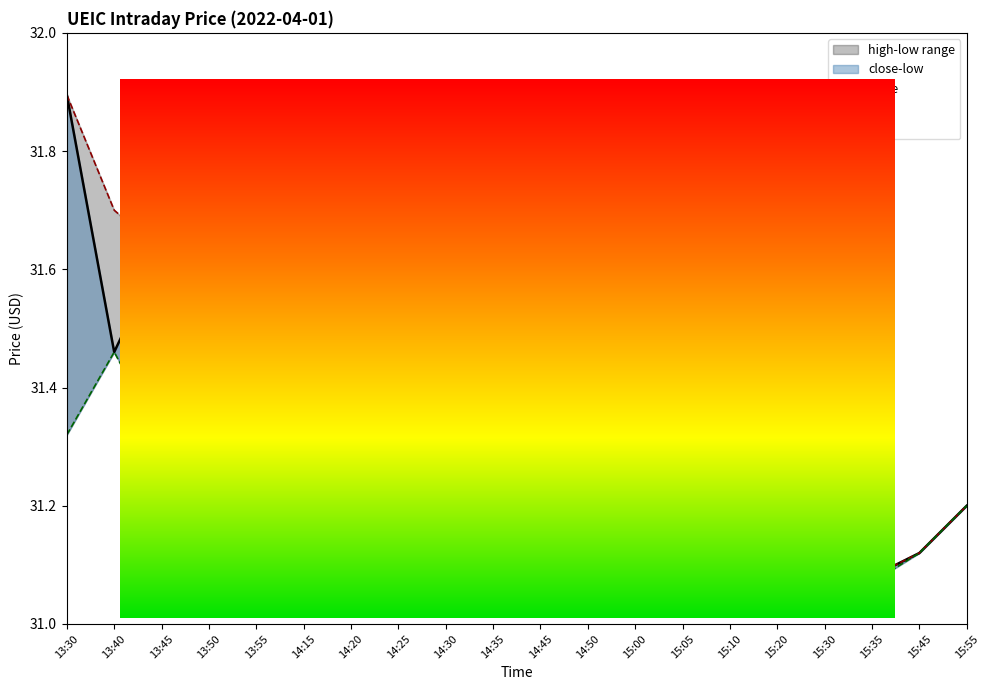

Which series has the widest spread of values?

close